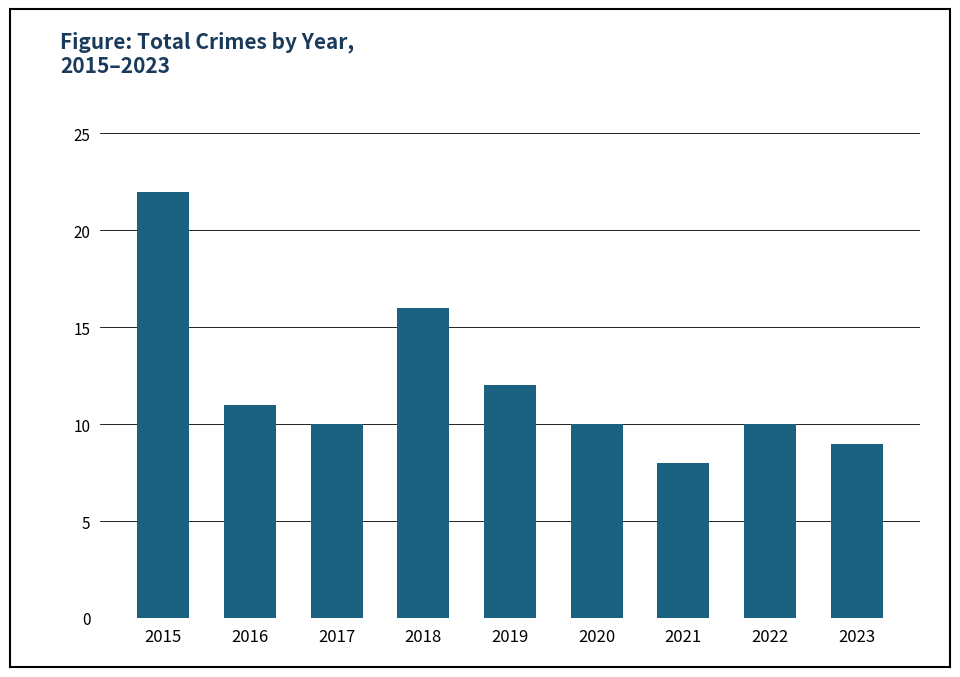

True or false: the data shows 4 at 2023.

False